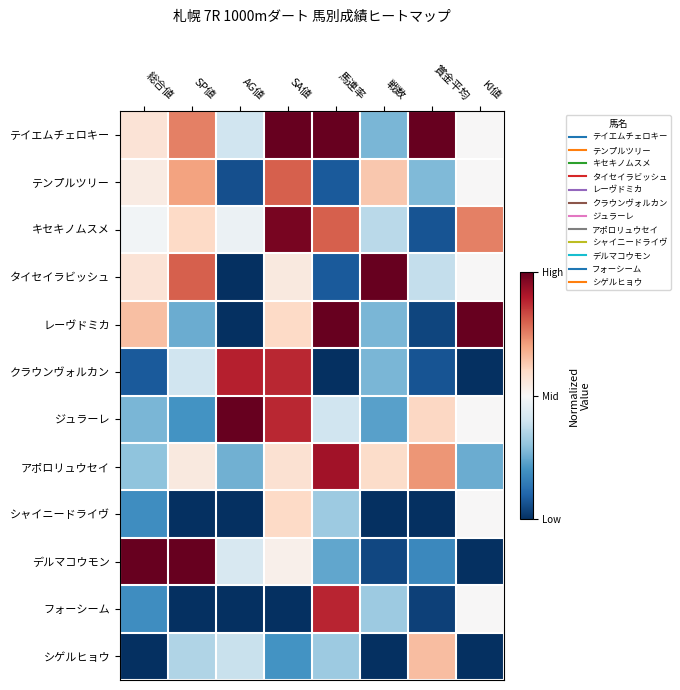

Reading left to right, extract all data points from this chart.

テイエムチェロキー: 総合値=0.6	SP値=0.8	AG値=0.4	SA値=1.0	馬連率=1.0	戦数=0.3	賞金平均=1.0	KI値=0.5
テンプルツリー: 総合値=0.5	SP値=0.7	AG値=0.1	SA値=0.8	馬連率=0.1	戦数=0.6	賞金平均=0.3	KI値=0.5
キセキノムスメ: 総合値=0.5	SP値=0.6	AG値=0.5	SA値=1.0	馬連率=0.8	戦数=0.4	賞金平均=0.1	KI値=0.8
タイセイラビッシュ: 総合値=0.6	SP値=0.8	AG値=0.0	SA値=0.6	馬連率=0.1	戦数=1.0	賞金平均=0.4	KI値=0.5
レーヴドミカ: 総合値=0.6	SP値=0.2	AG値=0.0	SA値=0.6	馬連率=1.0	戦数=0.3	賞金平均=0.0	KI値=1.0
クラウンヴォルカン: 総合値=0.1	SP値=0.4	AG値=0.9	SA値=0.9	馬連率=0.0	戦数=0.3	賞金平均=0.1	KI値=0.0
ジュラーレ: 総合値=0.3	SP値=0.2	AG値=1.0	SA値=0.9	馬連率=0.4	戦数=0.2	賞金平均=0.6	KI値=0.5
アポロリュウセイ: 総合値=0.3	SP値=0.6	AG値=0.3	SA値=0.6	馬連率=0.9	戦数=0.6	賞金平均=0.7	KI値=0.2
シャイニードライヴ: 総合値=0.2	SP値=0.0	AG値=0.0	SA値=0.6	馬連率=0.3	戦数=0.0	賞金平均=0.0	KI値=0.5
デルマコウモン: 総合値=1.0	SP値=1.0	AG値=0.4	SA値=0.5	馬連率=0.2	戦数=0.0	賞金平均=0.2	KI値=0.0
フォーシーム: 総合値=0.2	SP値=0.0	AG値=0.0	SA値=0.0	馬連率=0.9	戦数=0.3	賞金平均=0.0	KI値=0.5
シゲルヒョウ: 総合値=0.0	SP値=0.3	AG値=0.4	SA値=0.2	馬連率=0.3	戦数=0.0	賞金平均=0.7	KI値=0.0